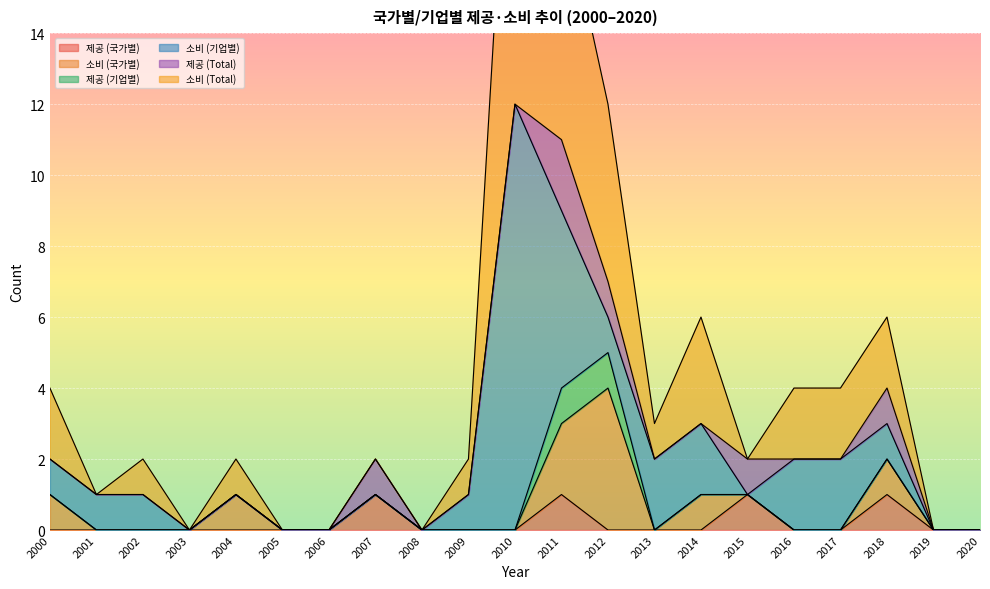

After their last crossing, which series has the higher values: 제공 (Total) or 소비 (Total)?

소비 (Total)